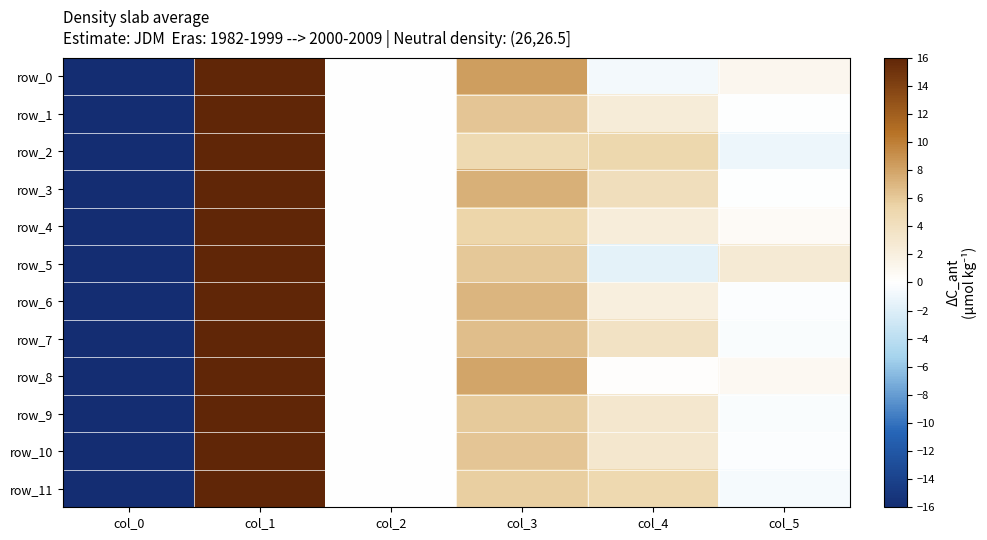

What is the approximate value of row_11 at col_2?

0.1